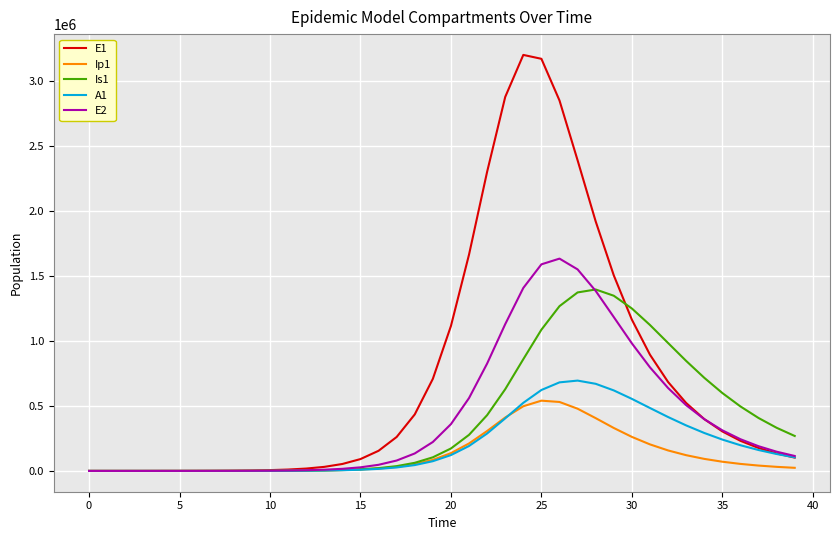

Which series has the largest range (max minus min)?

E1